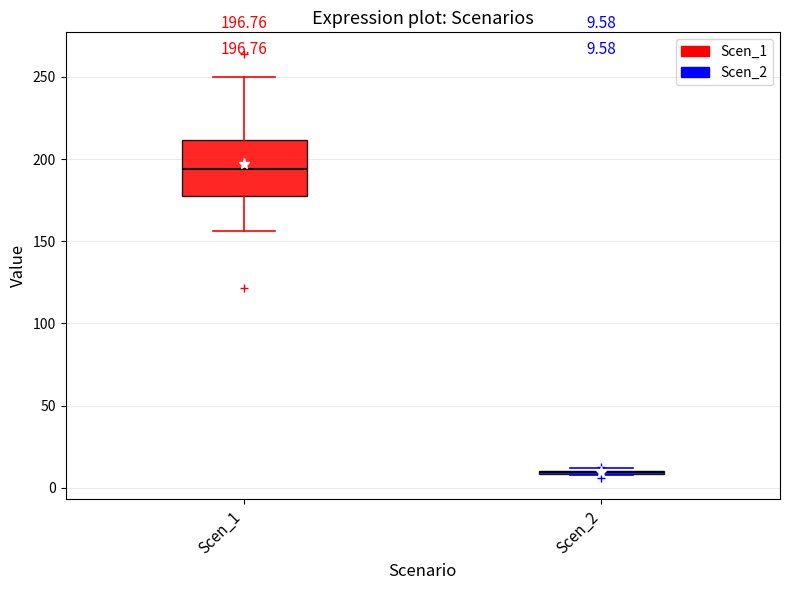

Comparing the boxes themselves (not the whiskers), which one is the tallest?

Scen_1